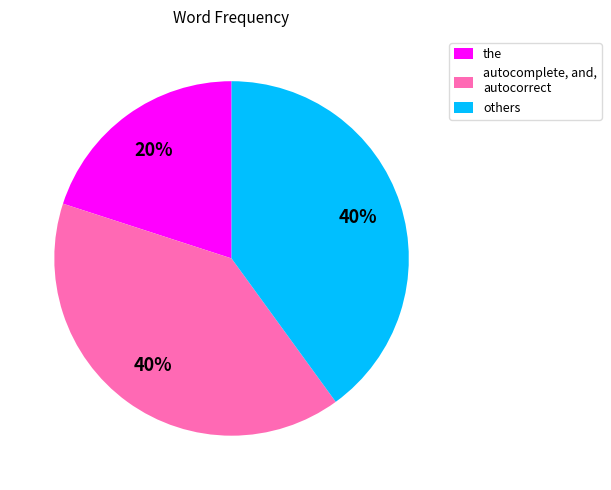

What is the smallest slice in the pie chart?

the